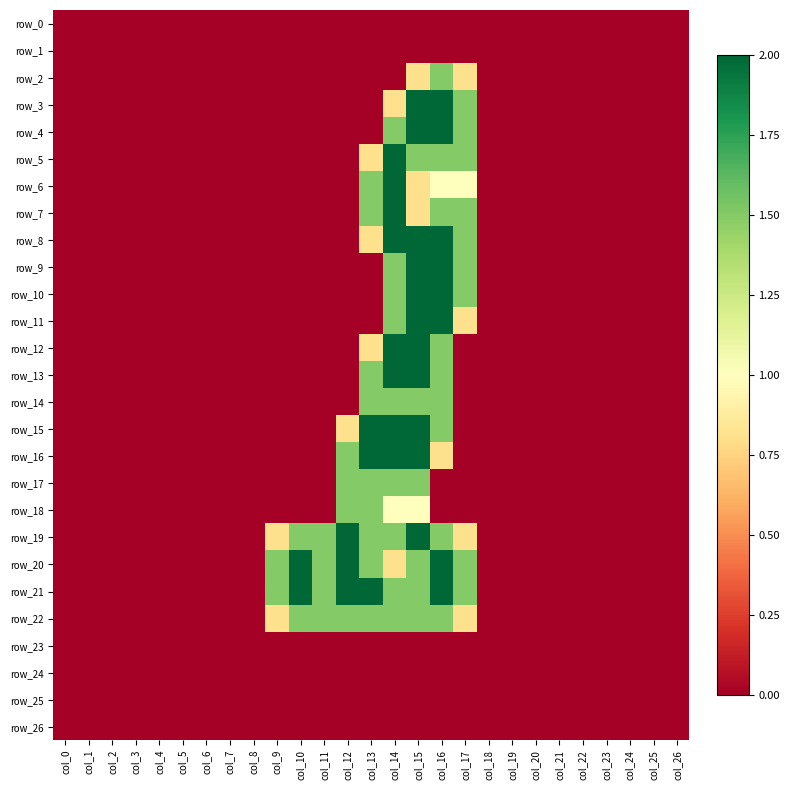

List the series in order of their peak value, highest first.

row_3, row_4, row_5, row_6, row_7, row_8, row_9, row_10, row_11, row_12, row_13, row_15, row_16, row_19, row_20, row_21, row_2, row_14, row_17, row_18, row_22, row_0, row_1, row_23, row_24, row_25, row_26